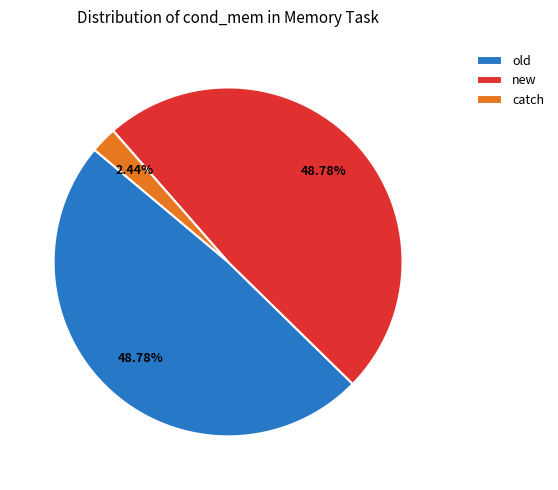

What is the ratio of the value at new to the value at catch?

20.0